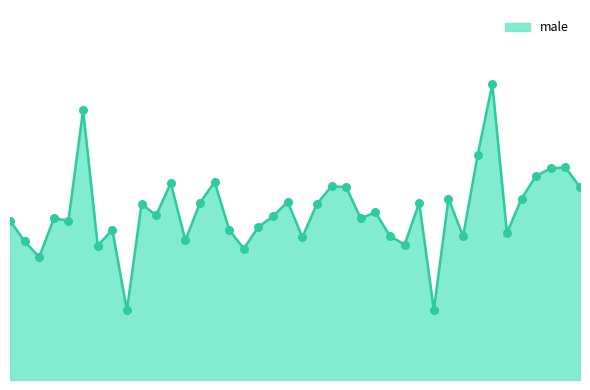

Does the chart have visible grid lines?

No